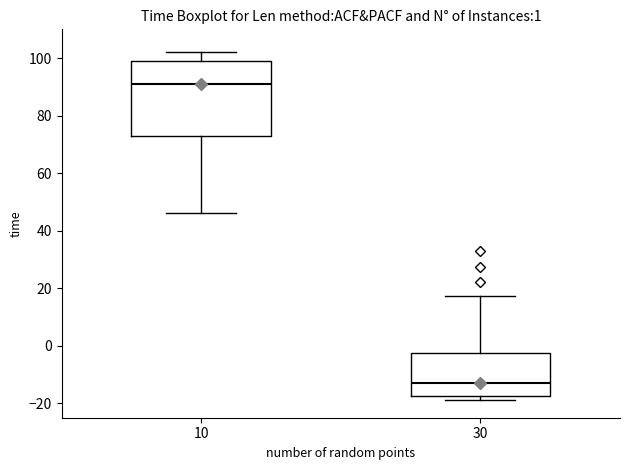

Which box's median line is the lowest?

30